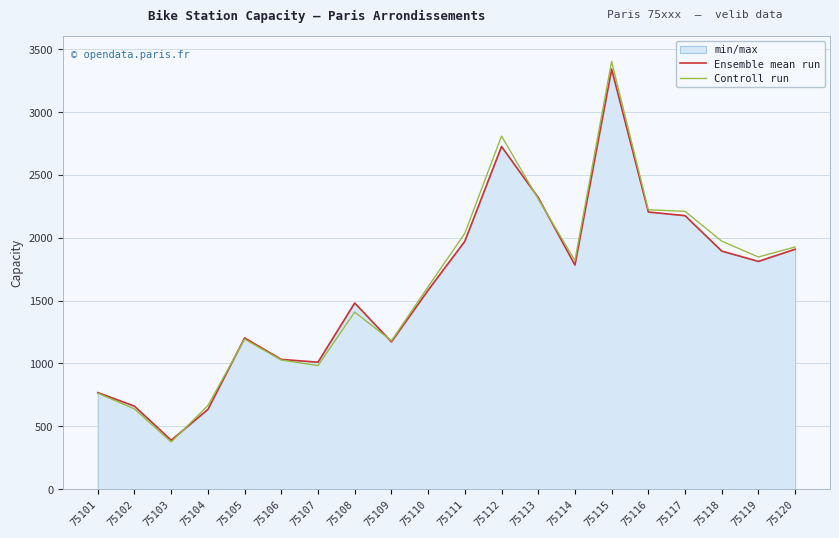

What is the minimum value for Ensemble mean run?

389